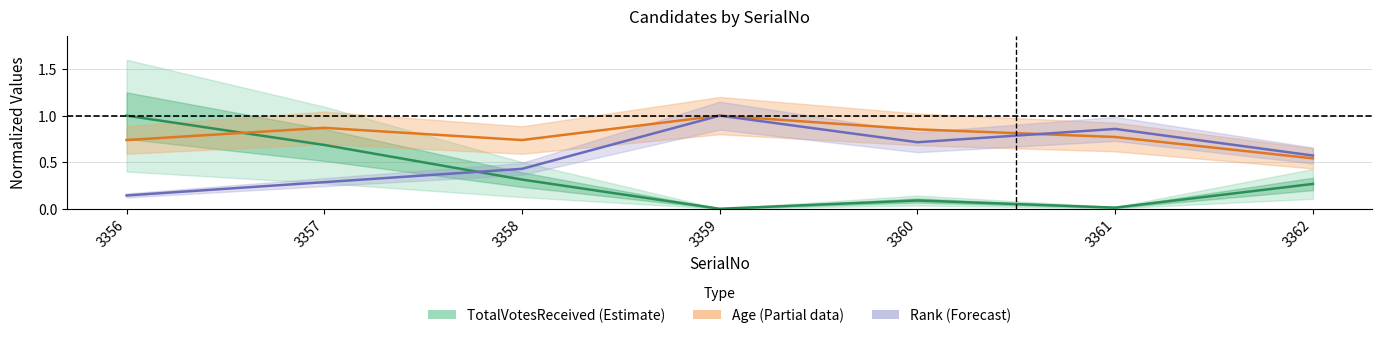

Reading left to right, transcribe all the data shown in this chart.

TotalVotesReceived: 1.0	0.7	0.3	0.0	0.1	0.0	0.3
Age: 0.7	0.9	0.7	1.0	0.9	0.8	0.5
Rank: 0.1	0.3	0.4	1.0	0.7	0.9	0.6